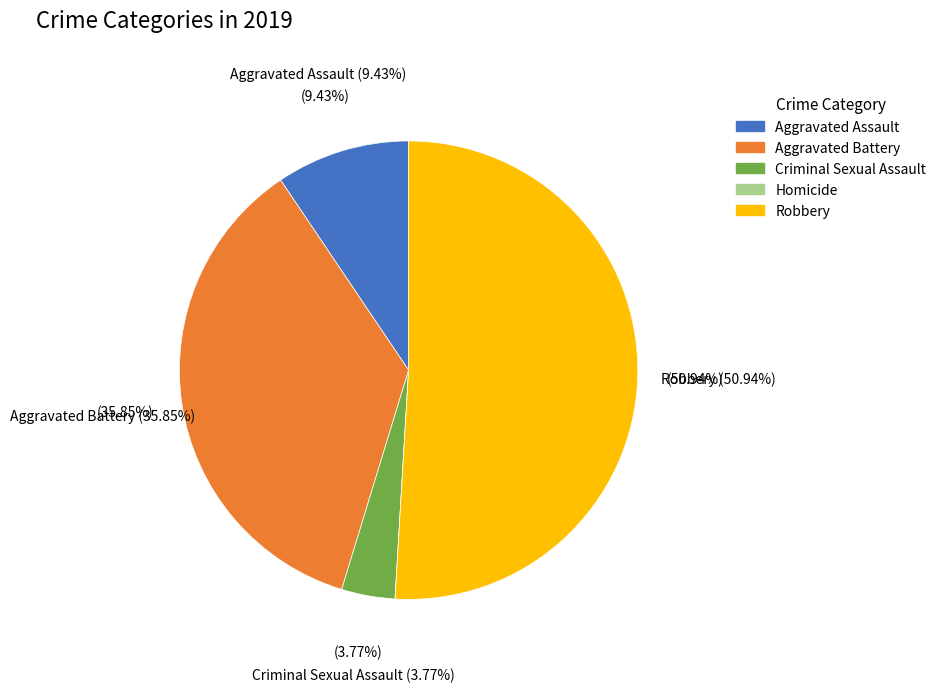

What is the majority slice?

Robbery